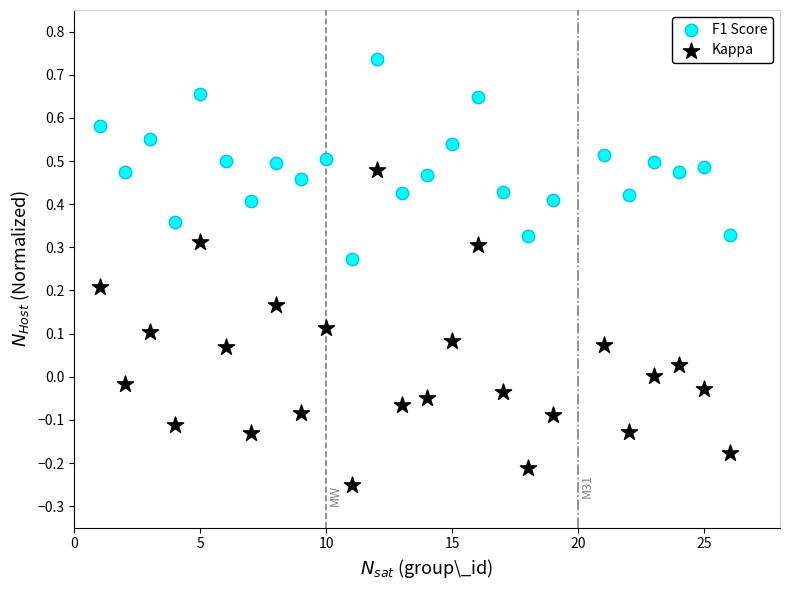

Across all data points, what is the range of Y values (max minus min)?

1.0